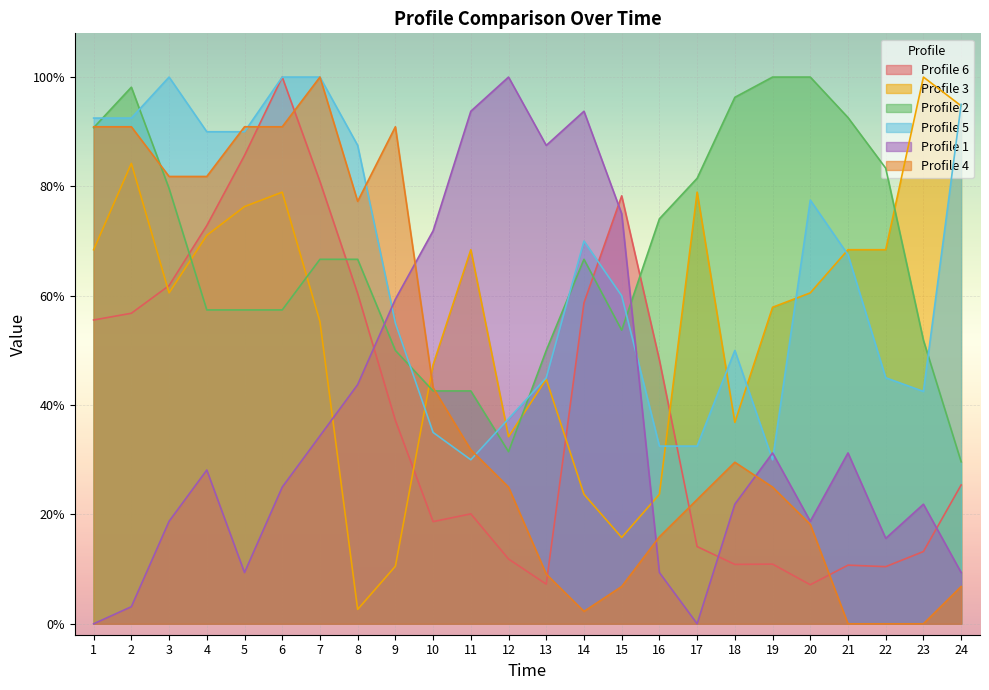

At which category does 6 reach its first local valley?

10